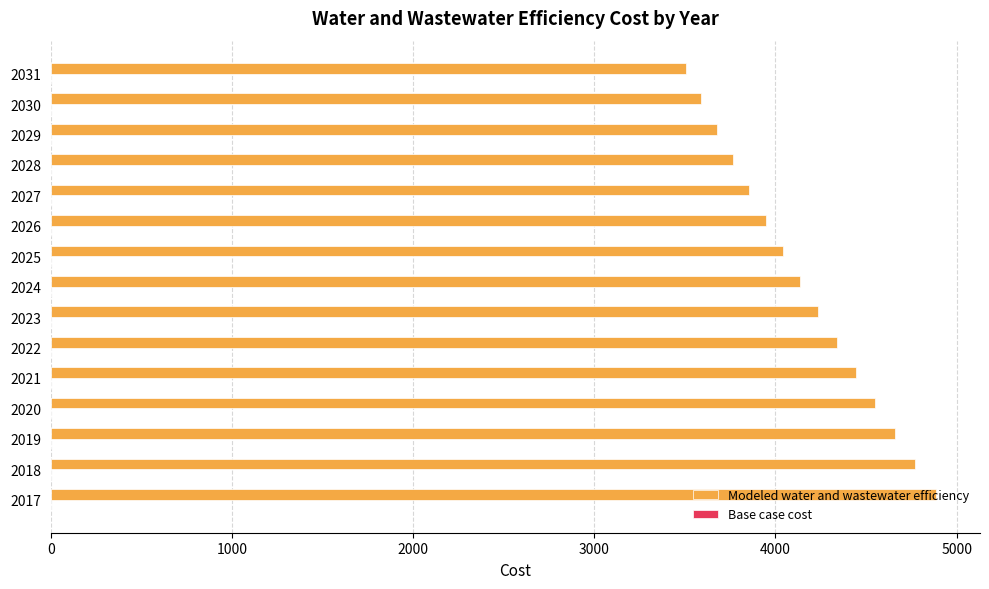

The value at 2024 is 5766.2. True or false?

False